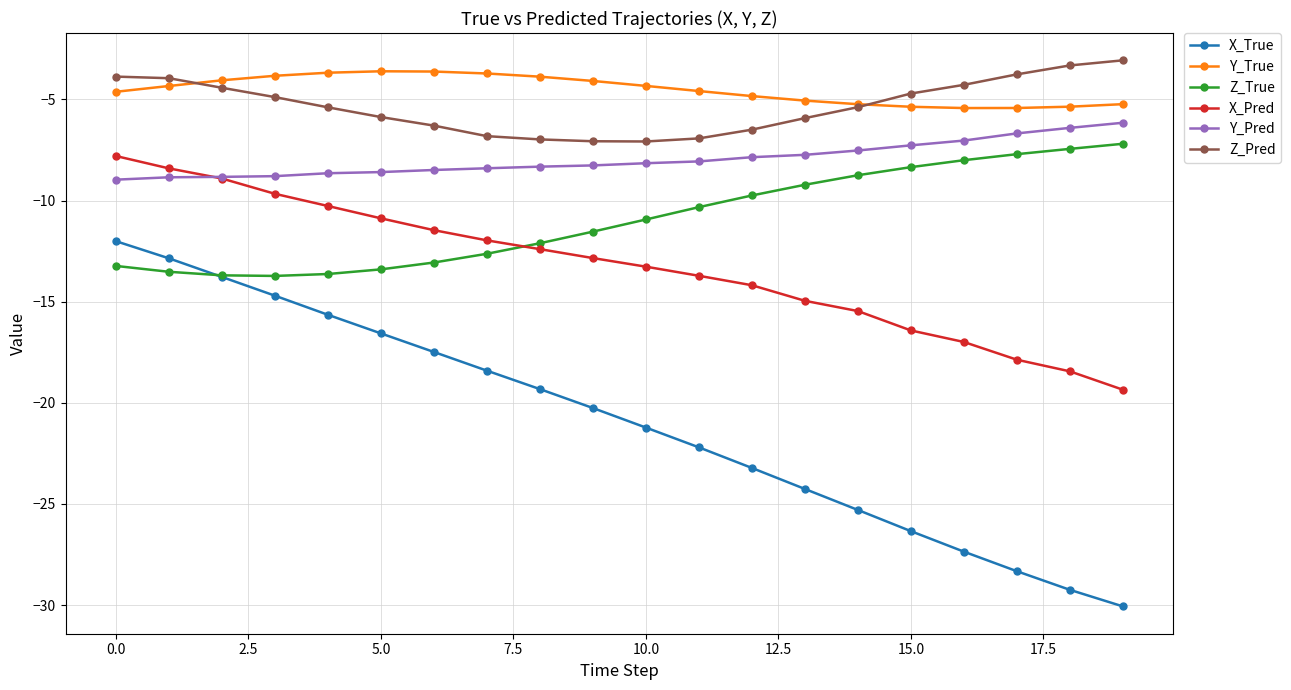

Which series has the widest spread of values?

X_True